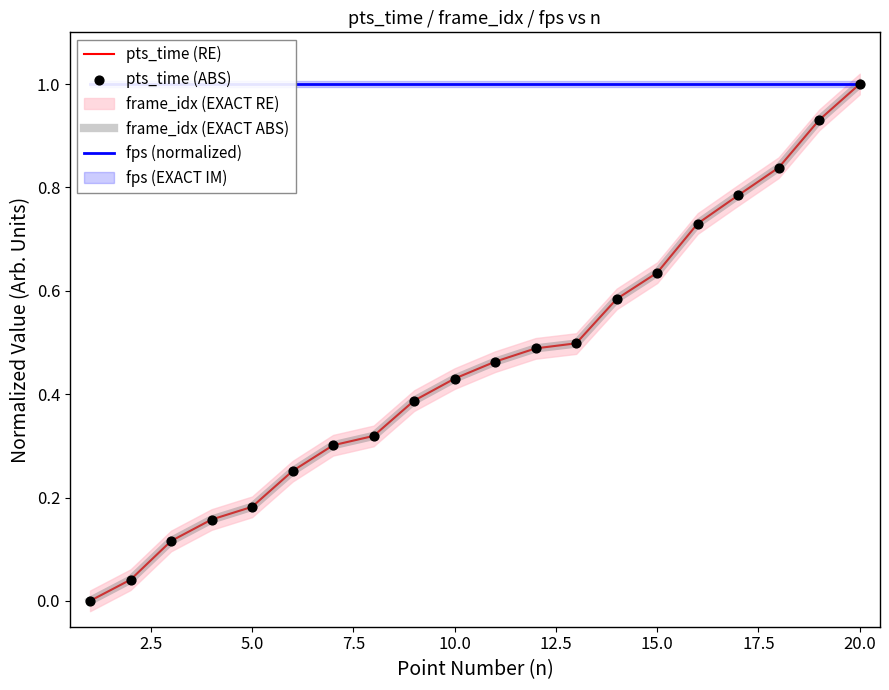

What is the maximum value for pts_time (RE)?

1.0